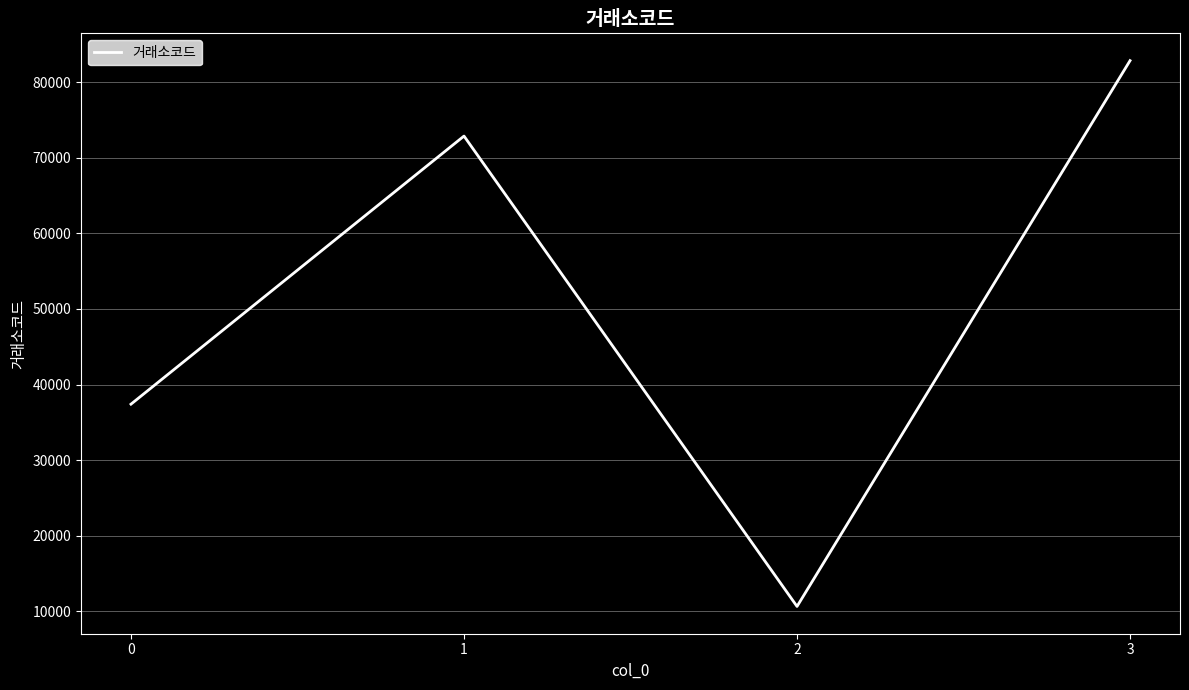

What is the difference between the values at 3 and 0?

45450